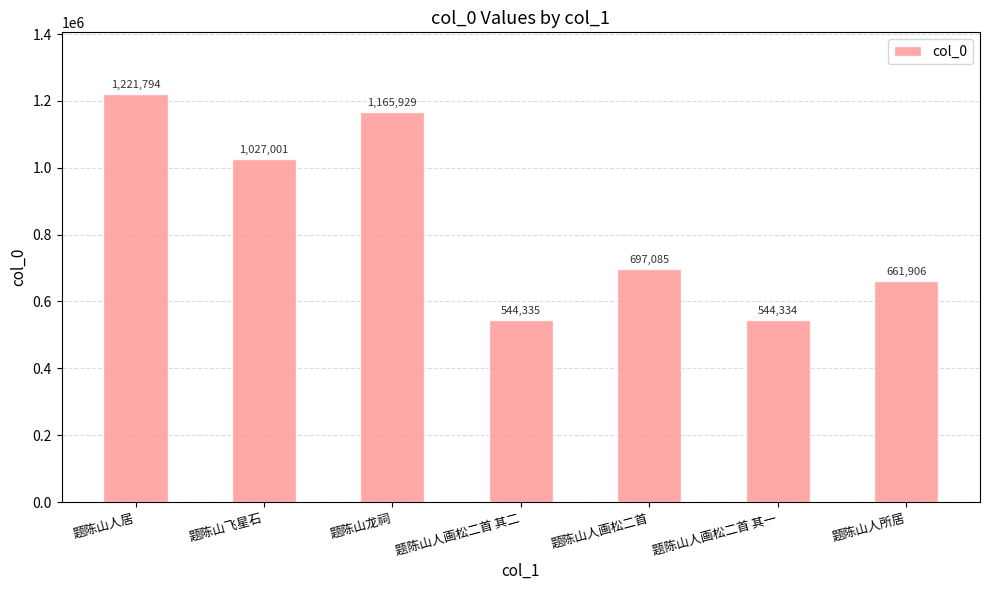

The chart shows a value of 1221794 at 题陈山人居. True or false?

True